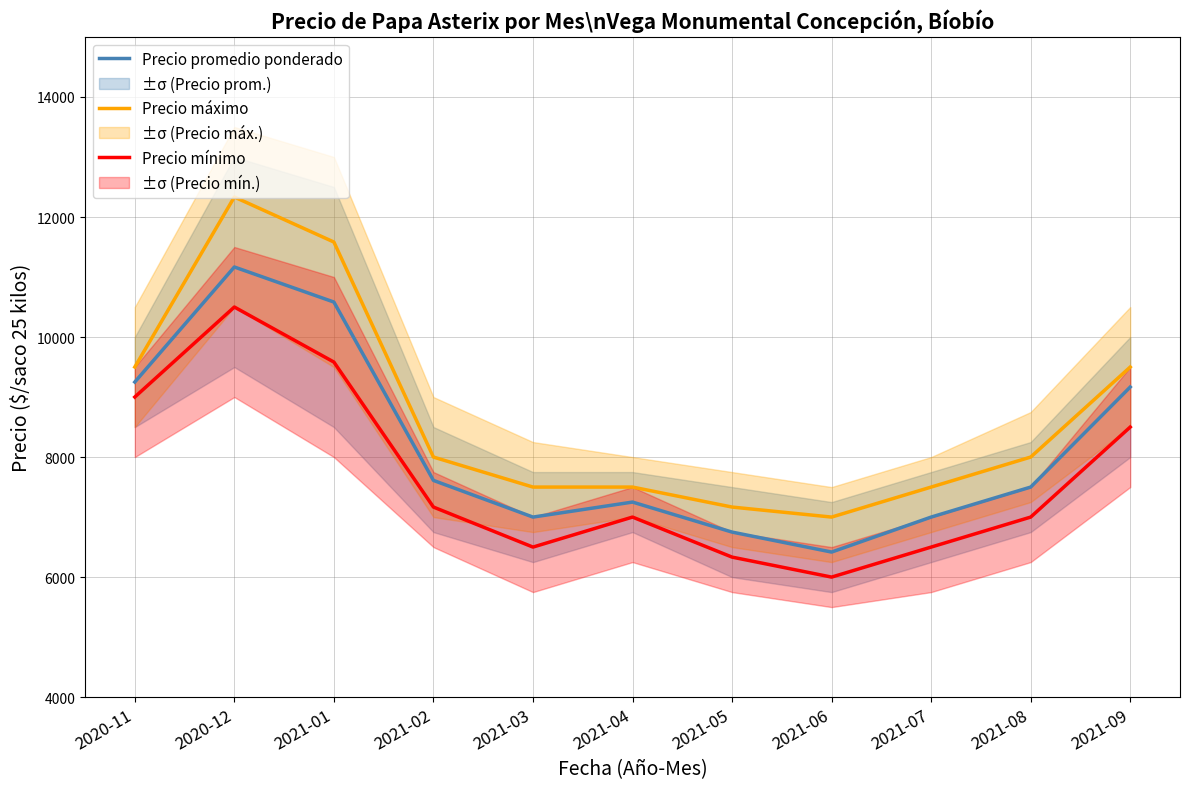

What is the minimum value shown in the chart?

6000